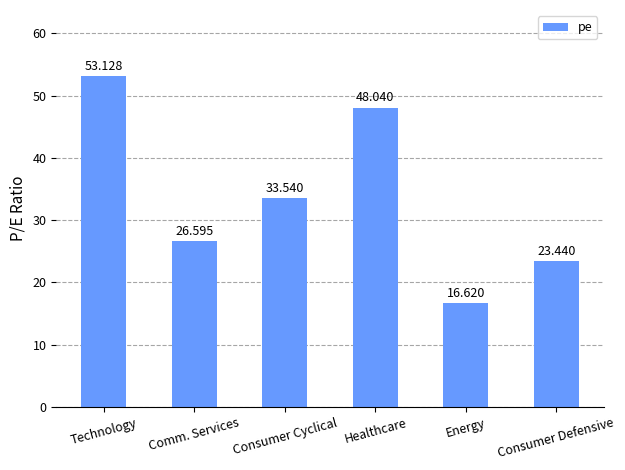

What is the change in value from Comm. Services to Energy?

-10.0